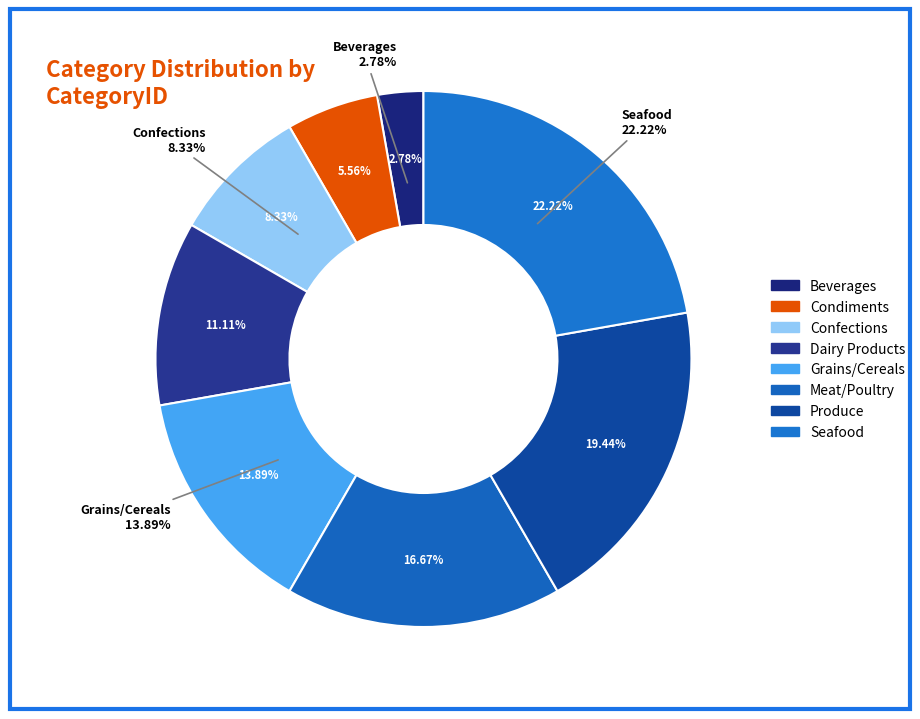

Does Confections account for over 50% of the chart?

No